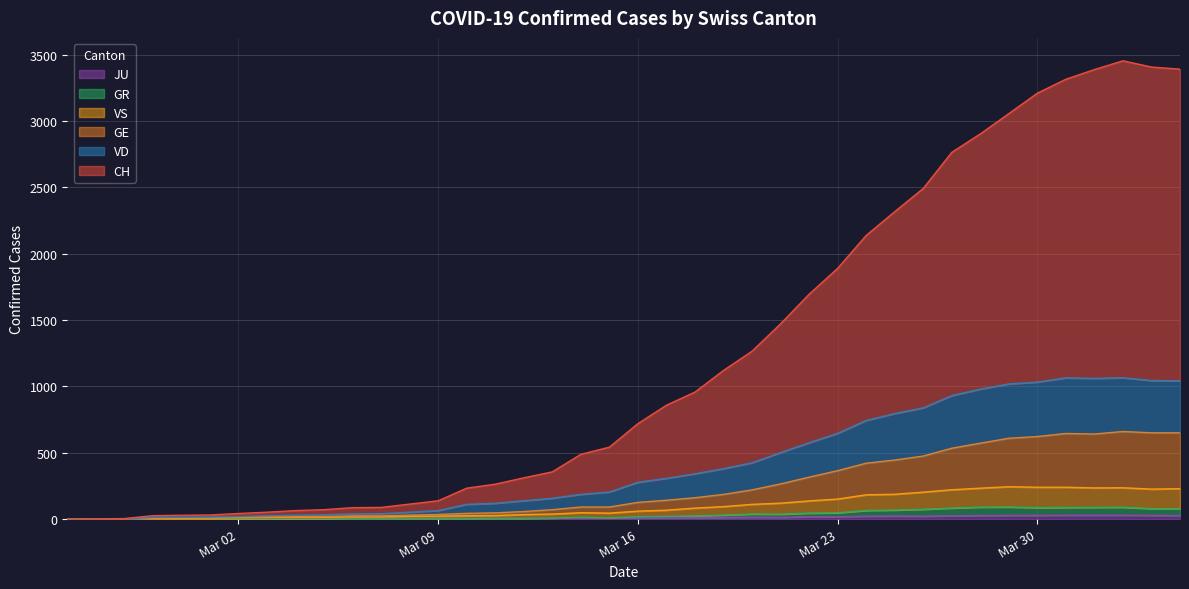

Does the chart display data point markers on the line(s)?

No